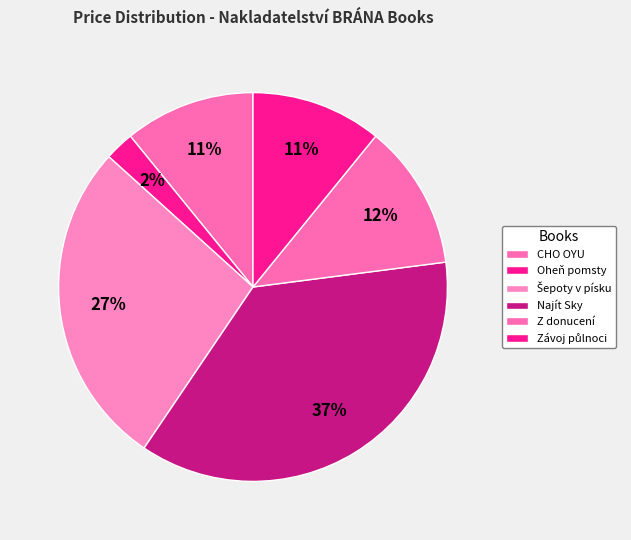

To the nearest percent, what is the difference between the CHO OYU and Šepoty v písku slice percentages?

16%